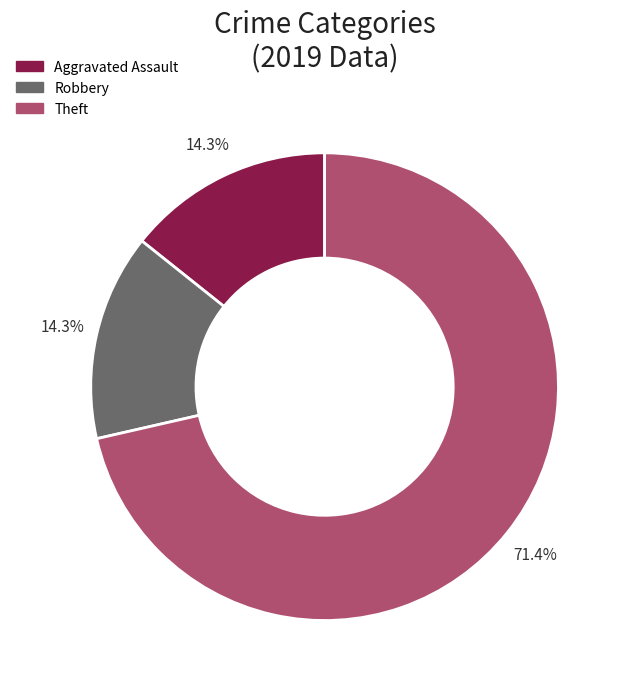

Does any single category account for the majority?

Yes